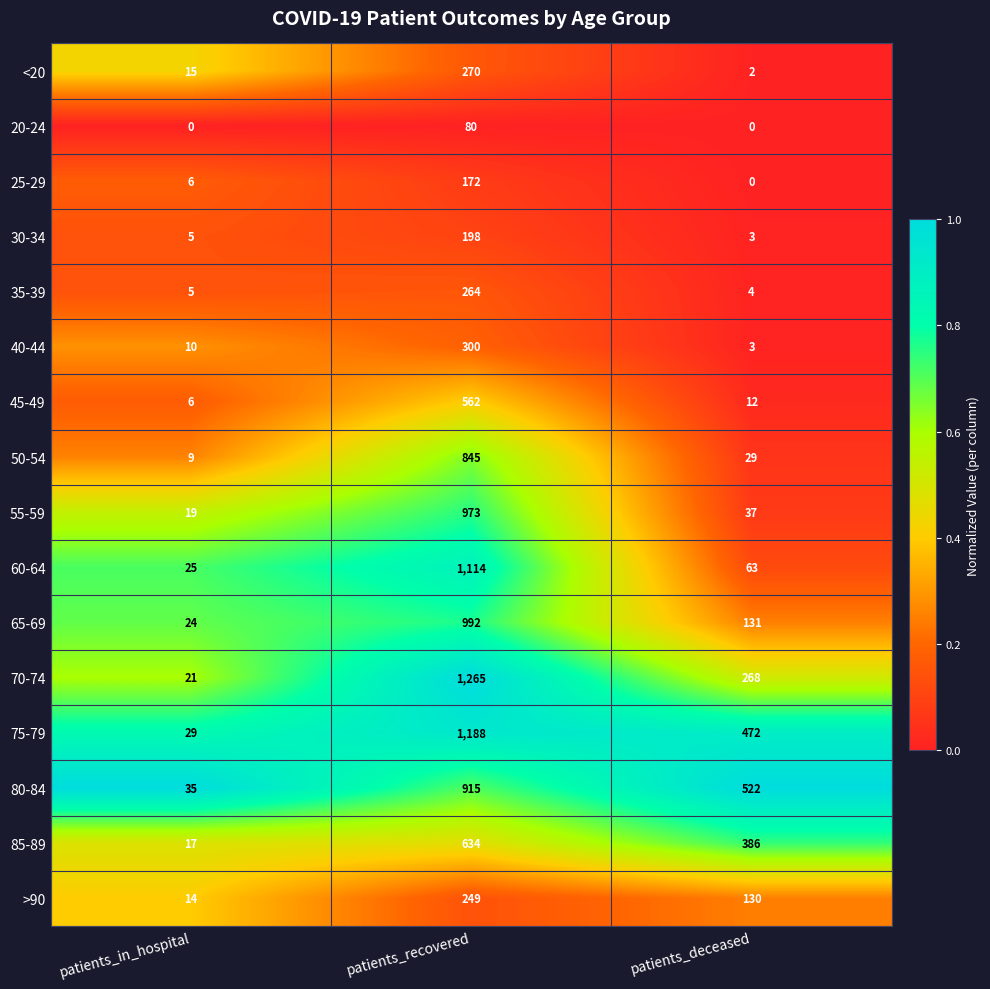

Which series has the widest spread of values?

70-74